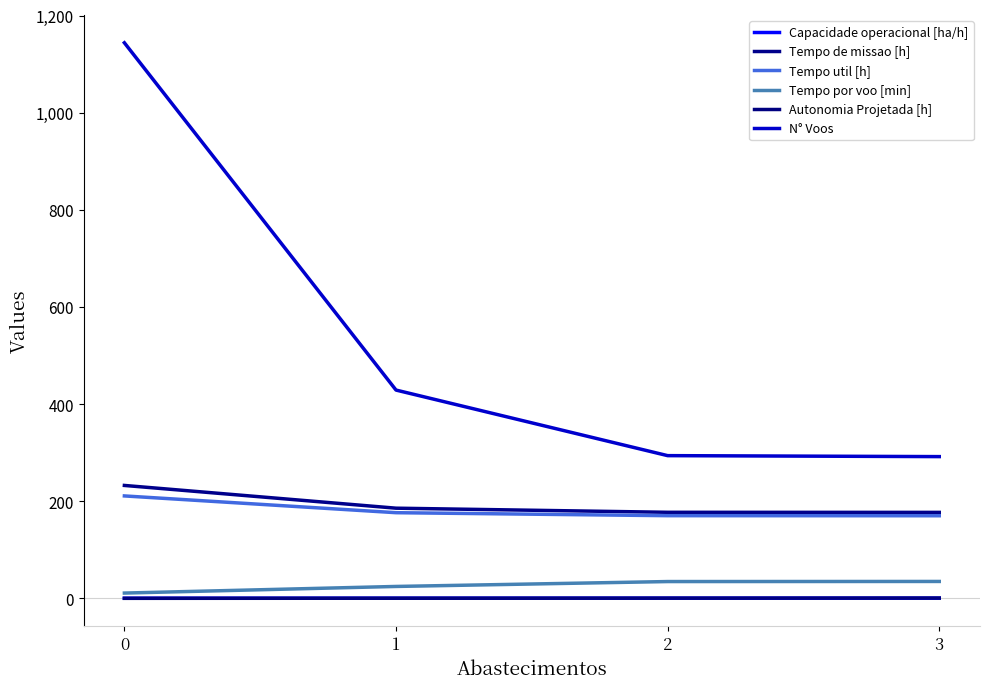

How many lines are shown in the chart?

6